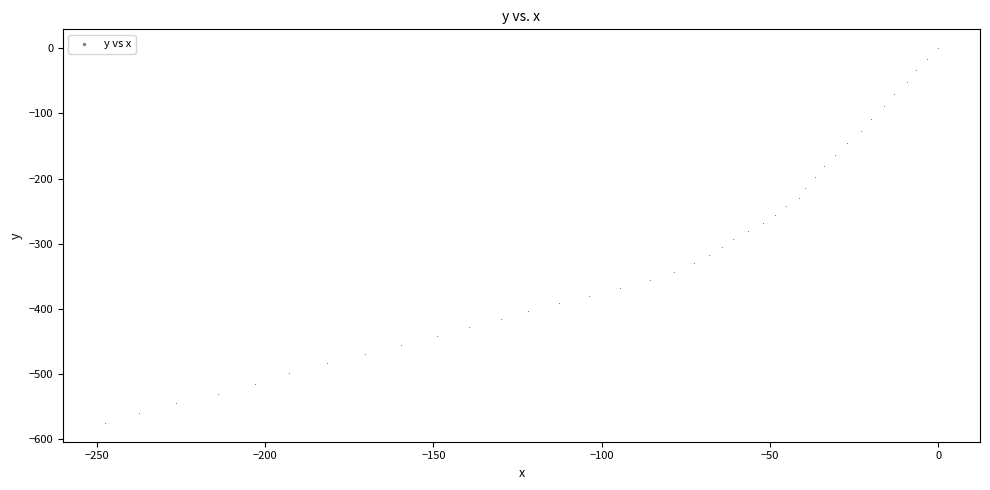

What is the range of Y values (max minus min)?

574.8